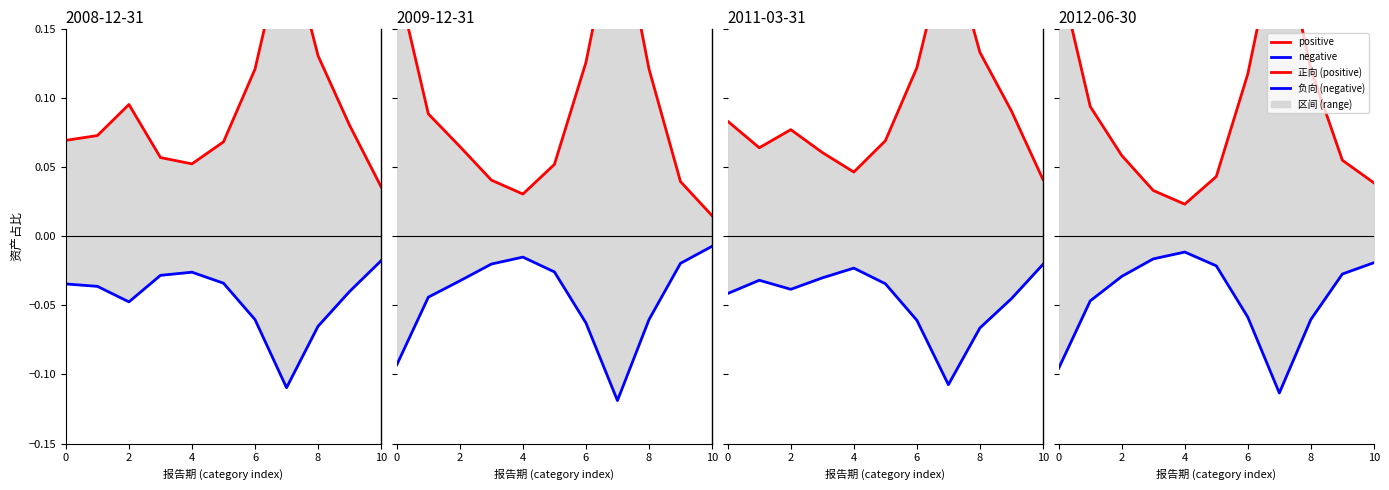

Which series has the largest total across all categories?

positive